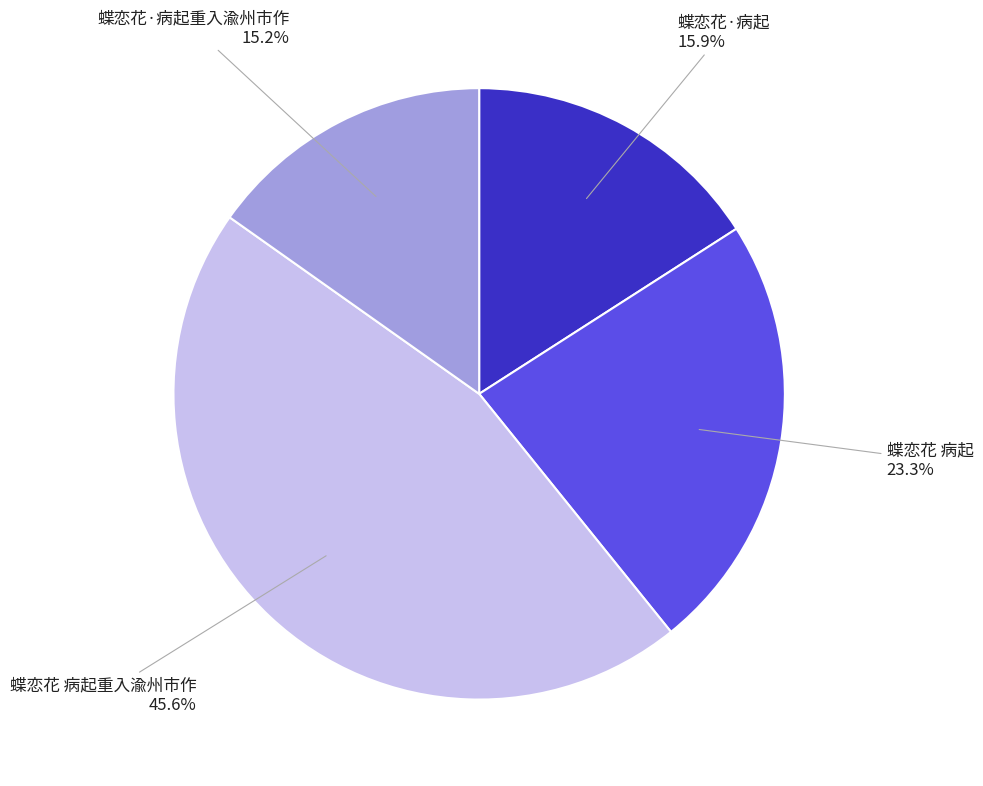

Rank the categories by value from highest to lowest.

蝶恋花 病起重入渝州市作, 蝶恋花 病起, 蝶恋花·病起, 蝶恋花·病起重入渝州市作